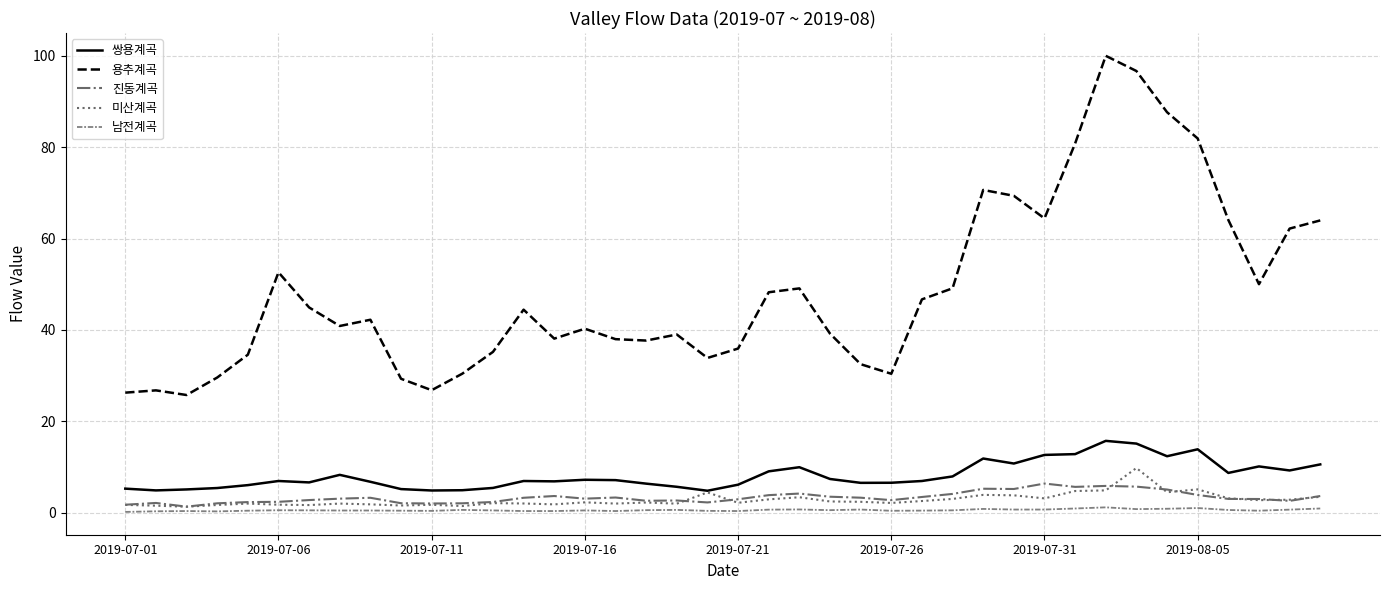

True or false: 쌍용계곡 and 남전계곡 intersect in this chart.

False